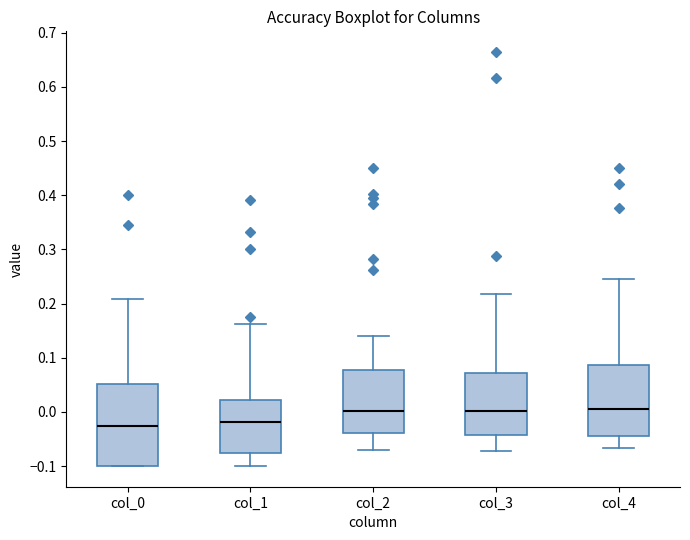

Comparing the boxes themselves (not the whiskers), which one is the tallest?

col_0